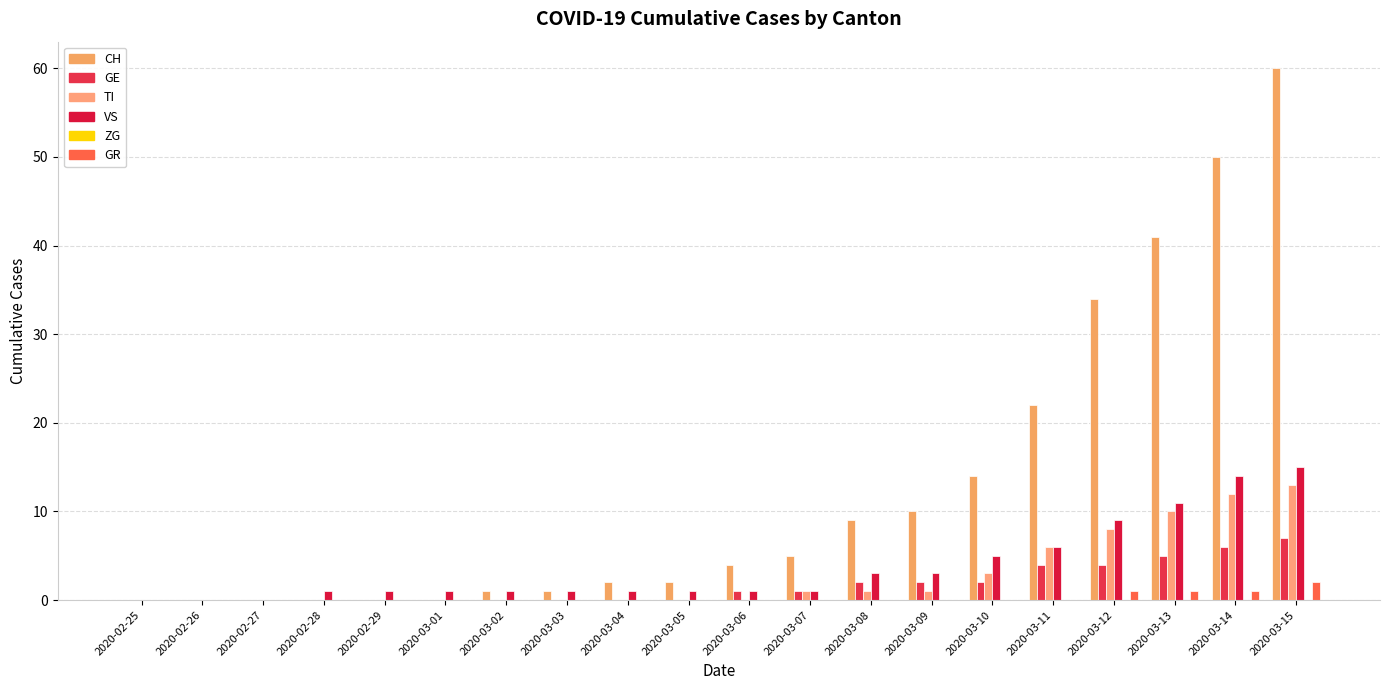

At which category is the sum across all series the highest?

2020-03-15